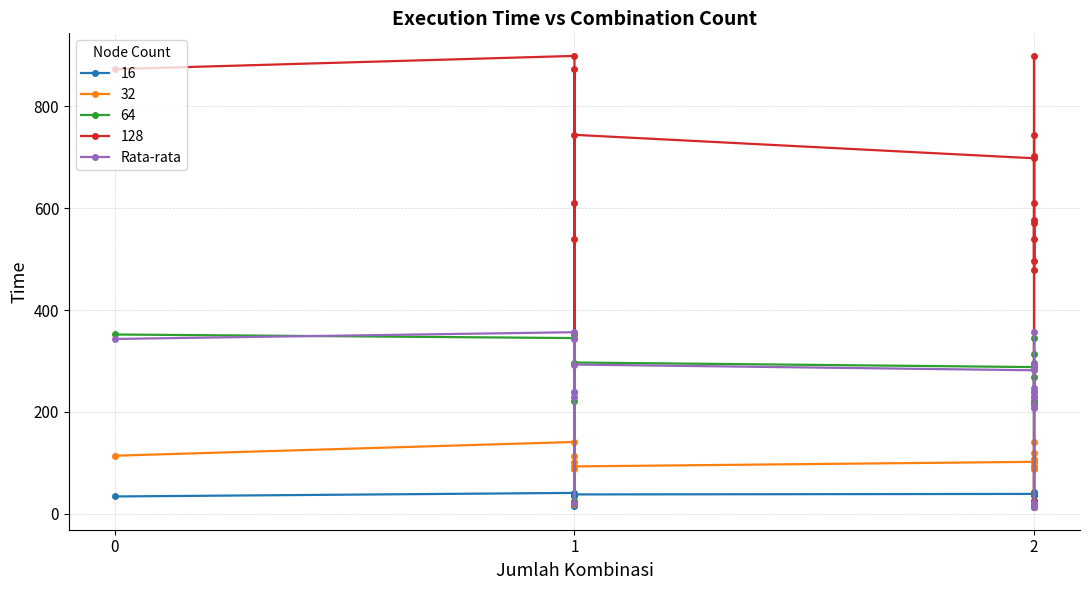

The value at 2 is 20.7. True or false?

False